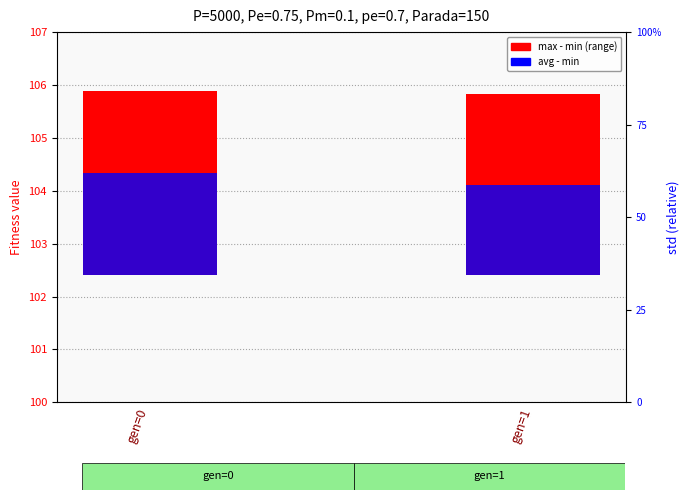

Rank the series by their average value, from lowest to highest.

avg - min, max - min (range)